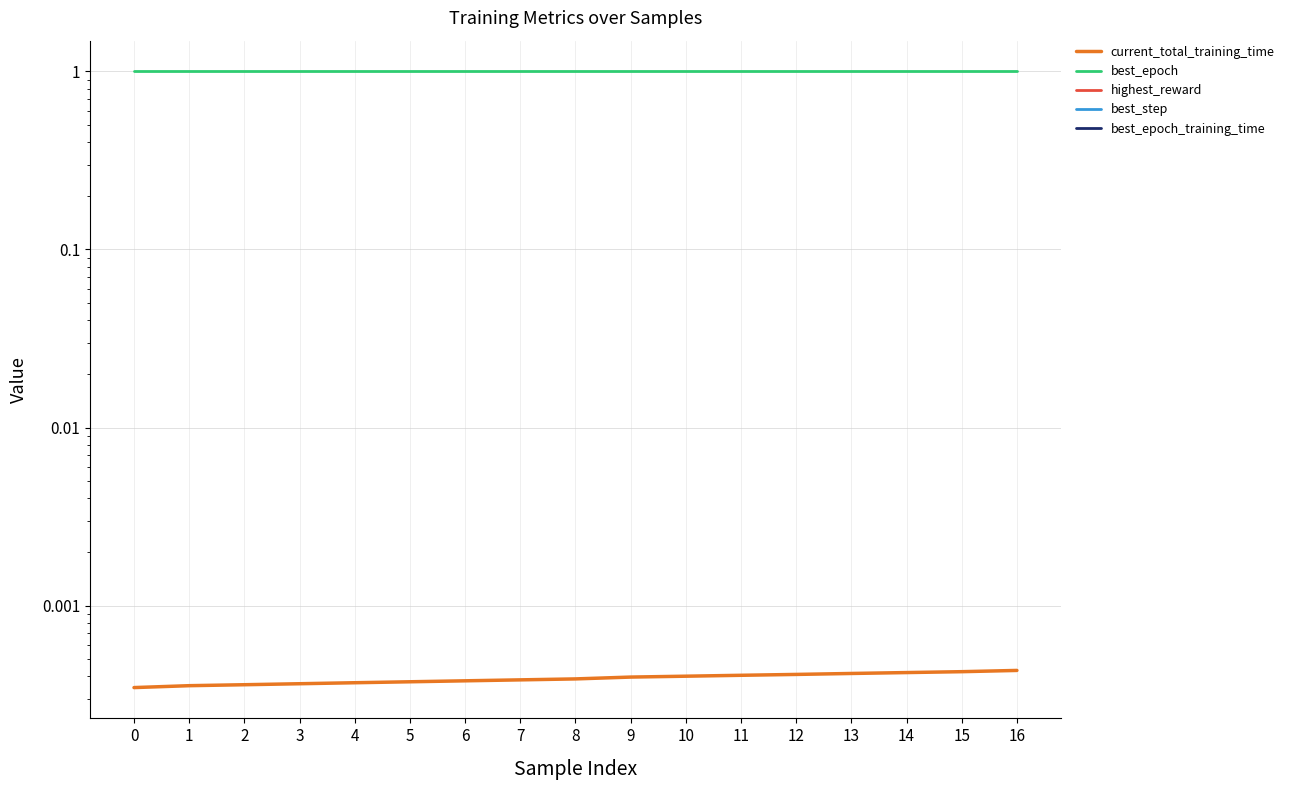

Reading right to left, extract all data points from this chart.

current_total_training_time: 16=0.0	15=0.0	14=0.0	13=0.0	12=0.0	11=0.0	10=0.0	9=0.0	8=0.0	7=0.0	6=0.0	5=0.0	4=0.0	3=0.0	2=0.0	1=0.0	0=0.0
best_epoch: 16=1.0	15=1.0	14=1.0	13=1.0	12=1.0	11=1.0	10=1.0	9=1.0	8=1.0	7=1.0	6=1.0	5=1.0	4=1.0	3=1.0	2=1.0	1=1.0	0=1.0
highest_reward: 16=0.0	15=0.0	14=0.0	13=0.0	12=0.0	11=0.0	10=0.0	9=0.0	8=0.0	7=0.0	6=0.0	5=0.0	4=0.0	3=0.0	2=0.0	1=0.0	0=0.0
best_step: 16=0.0	15=0.0	14=0.0	13=0.0	12=0.0	11=0.0	10=0.0	9=0.0	8=0.0	7=0.0	6=0.0	5=0.0	4=0.0	3=0.0	2=0.0	1=0.0	0=0.0
best_epoch_training_time: 16=0.0	15=0.0	14=0.0	13=0.0	12=0.0	11=0.0	10=0.0	9=0.0	8=0.0	7=0.0	6=0.0	5=0.0	4=0.0	3=0.0	2=0.0	1=0.0	0=0.0